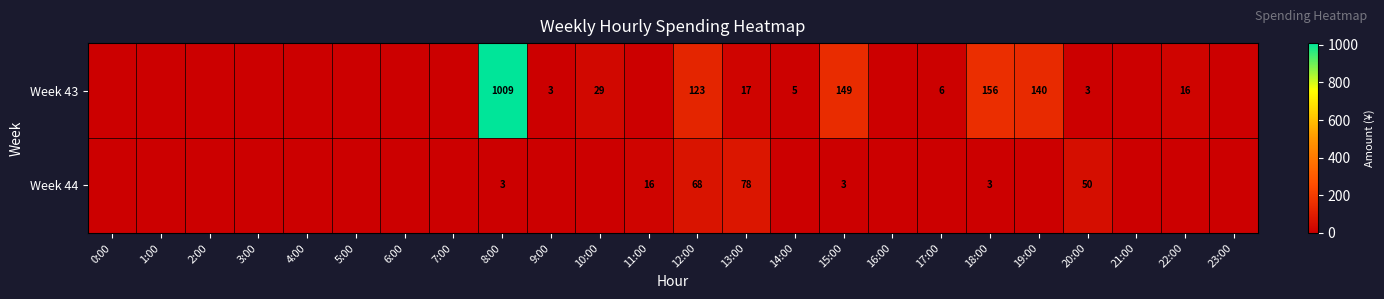

True or false: Week 44 has a value of 3 at 18:00.

True